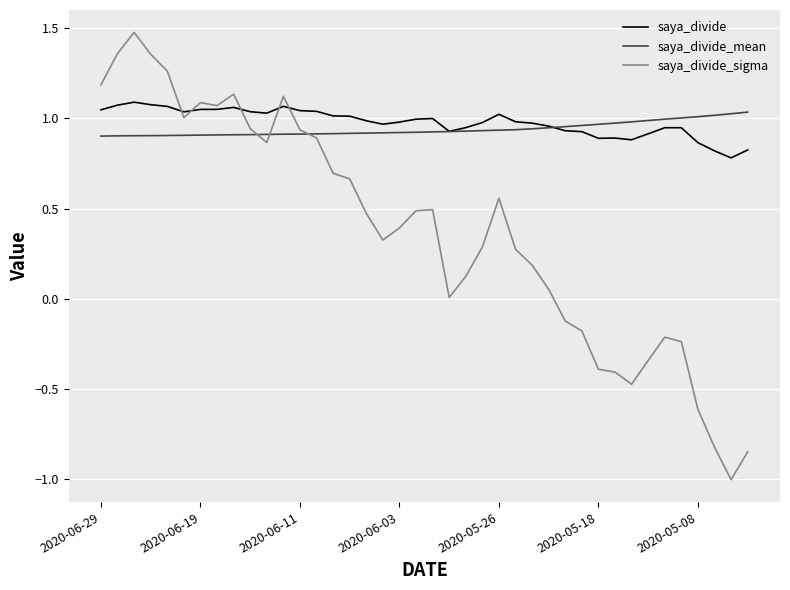

What is the greatest value displayed?

1.5